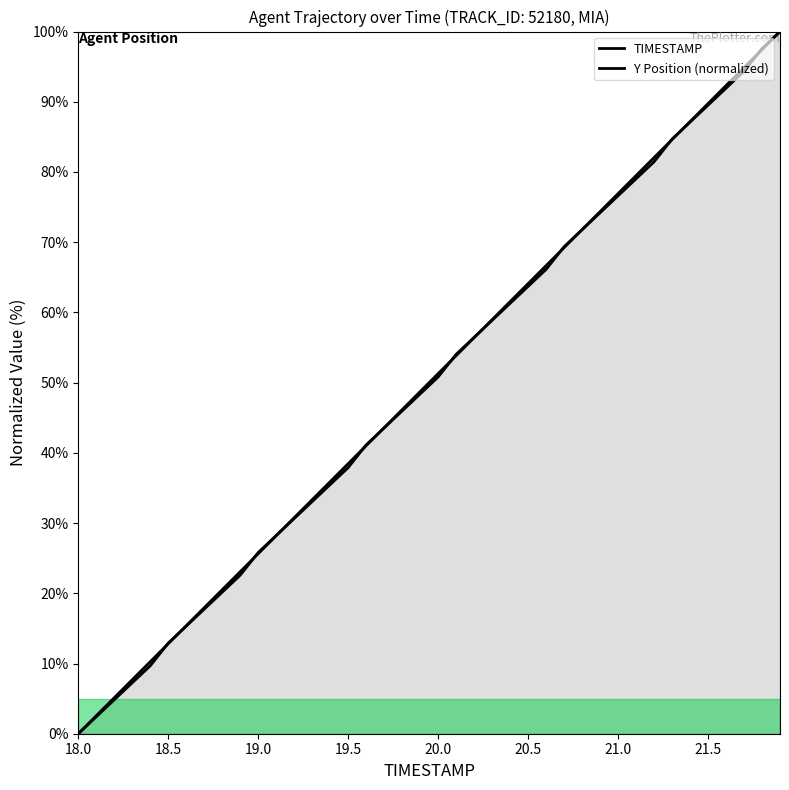

What are all the series names shown in the legend?

TIMESTAMP, Y